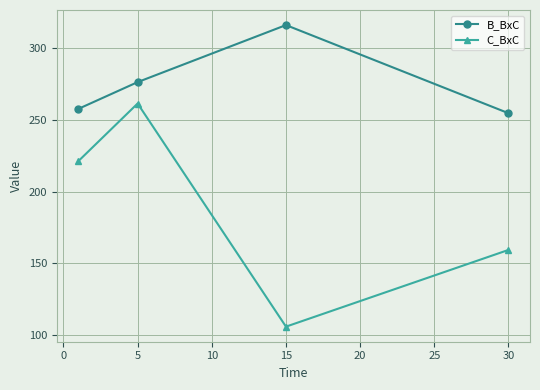

List the series in order of their peak value, lowest first.

C_BxC, B_BxC